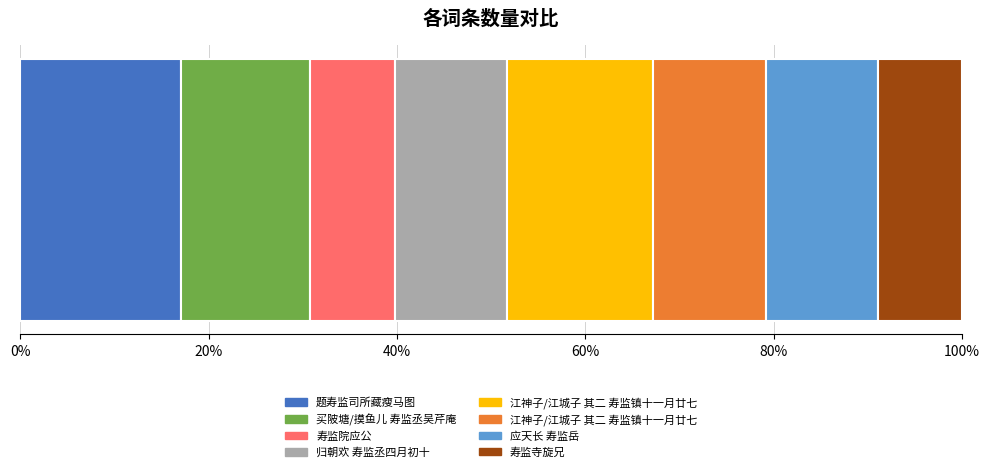

Which has a higher value, 江神子/江城子 其二 寿监镇十一月廿七 or 归朝欢 寿监丞四月初十?

江神子/江城子 其二 寿监镇十一月廿七